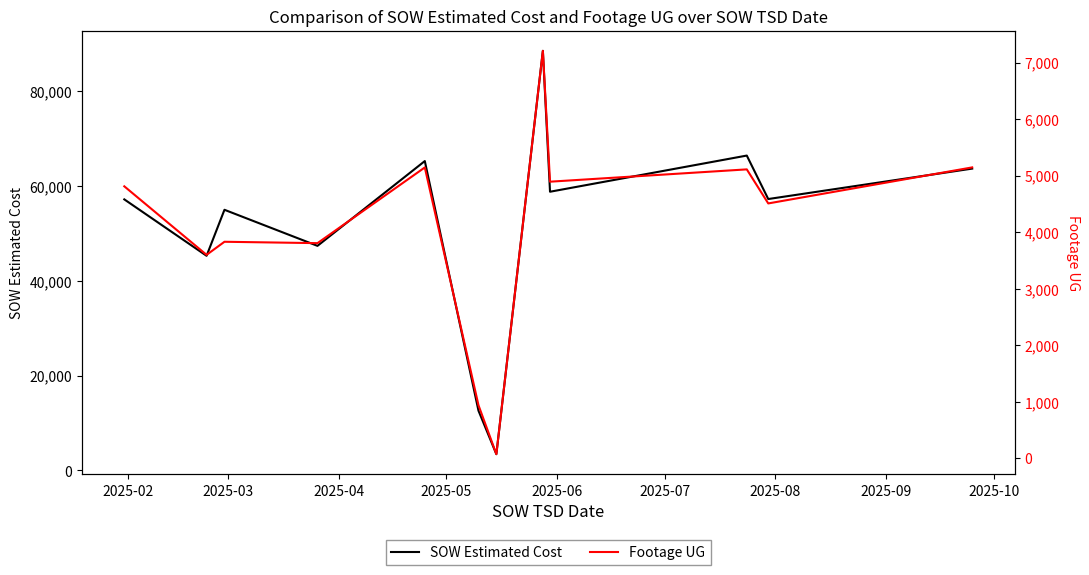

At 2025-07, list the series in order from smallest to largest.

Footage UG, SOW Estimated Cost